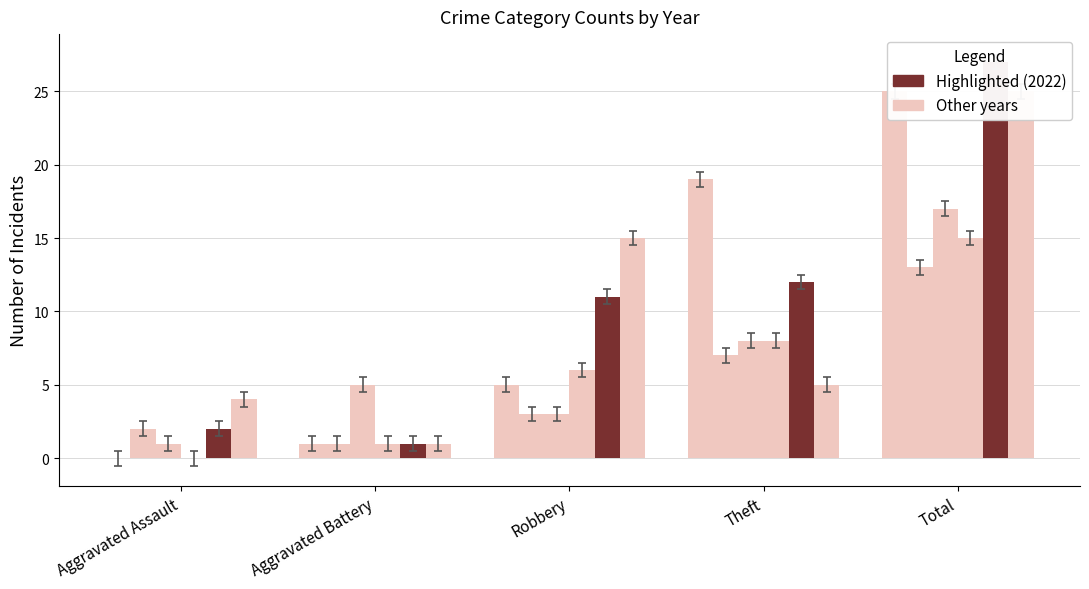

At which label does 2017 first exceed 2?

Robbery